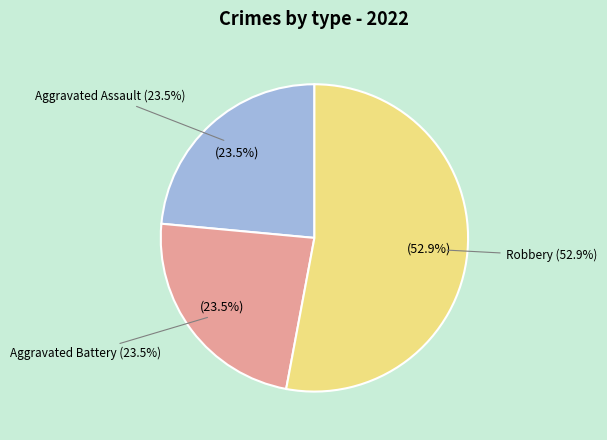

What is the largest slice in the pie chart?

Robbery